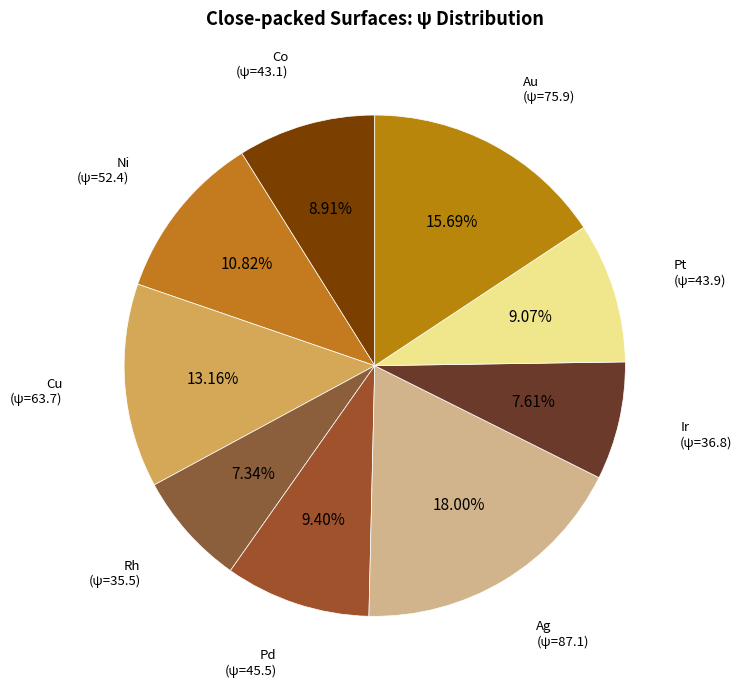

Is Au the majority of the pie?

No